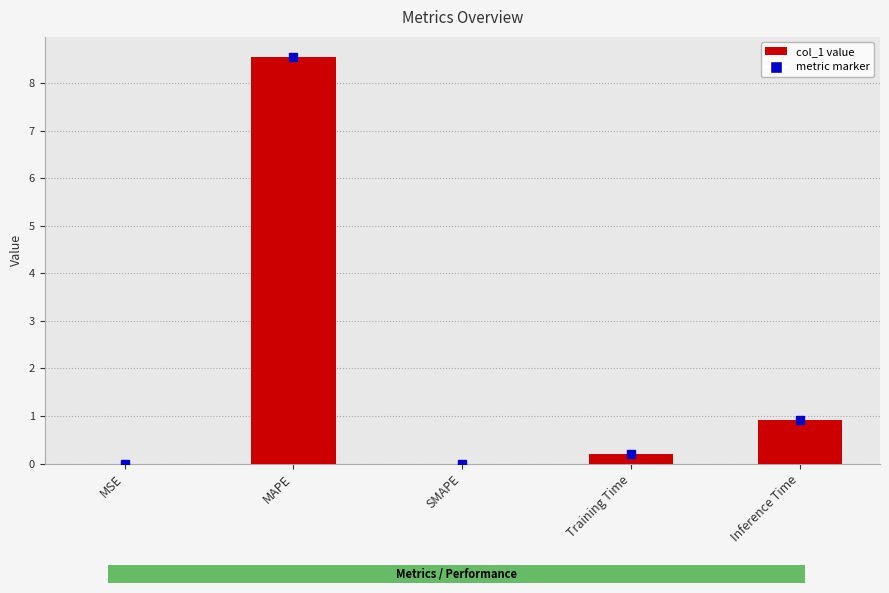

Where is the data nearest to the value 4?

Inference Time